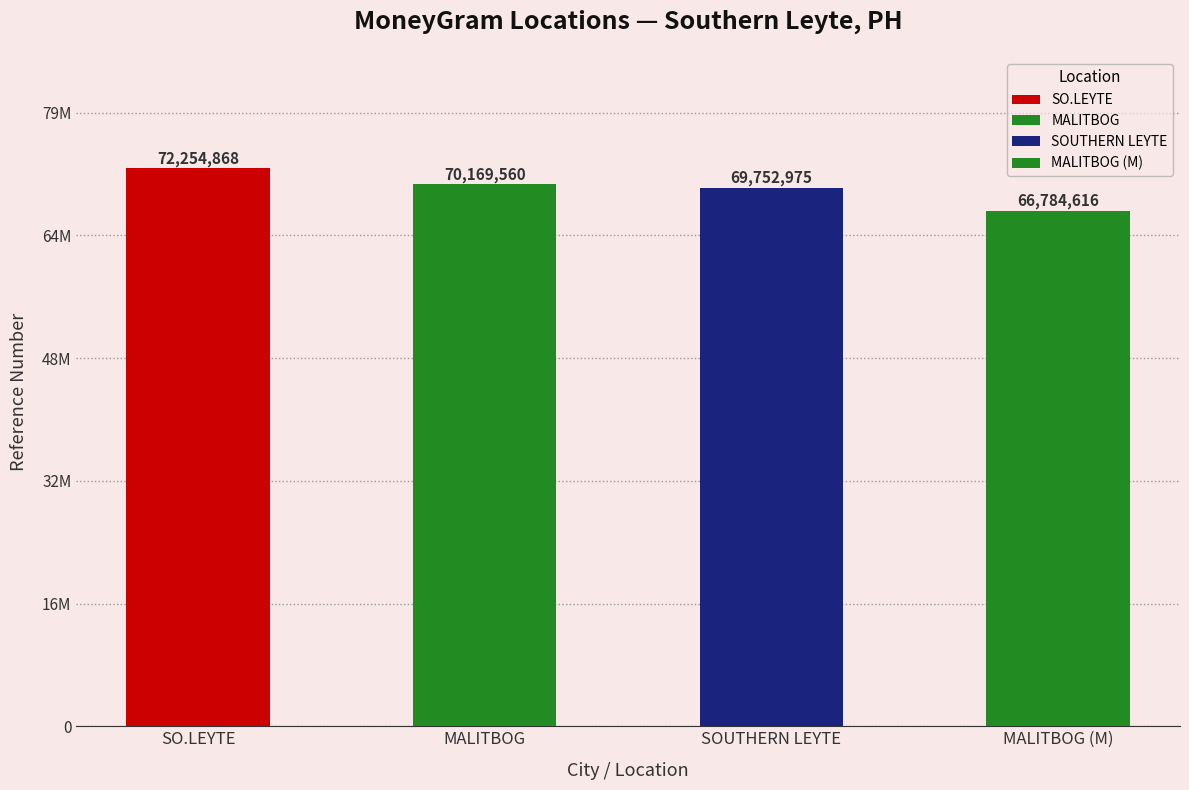

Which has a higher value, MALITBOG or SOUTHERN LEYTE?

MALITBOG